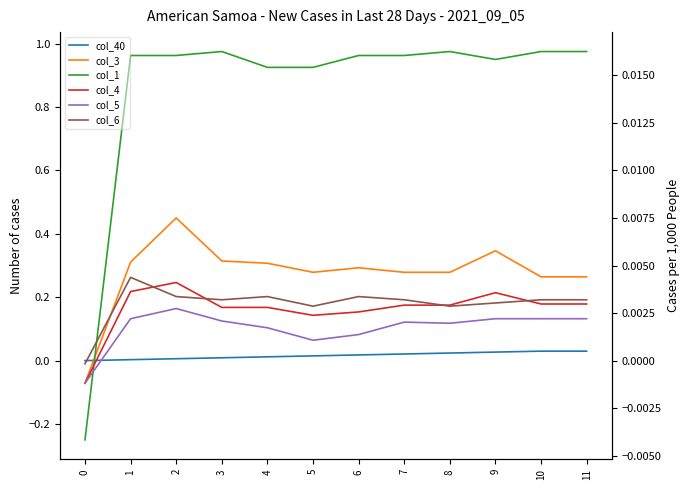

Does the chart display data point markers on the line(s)?

No